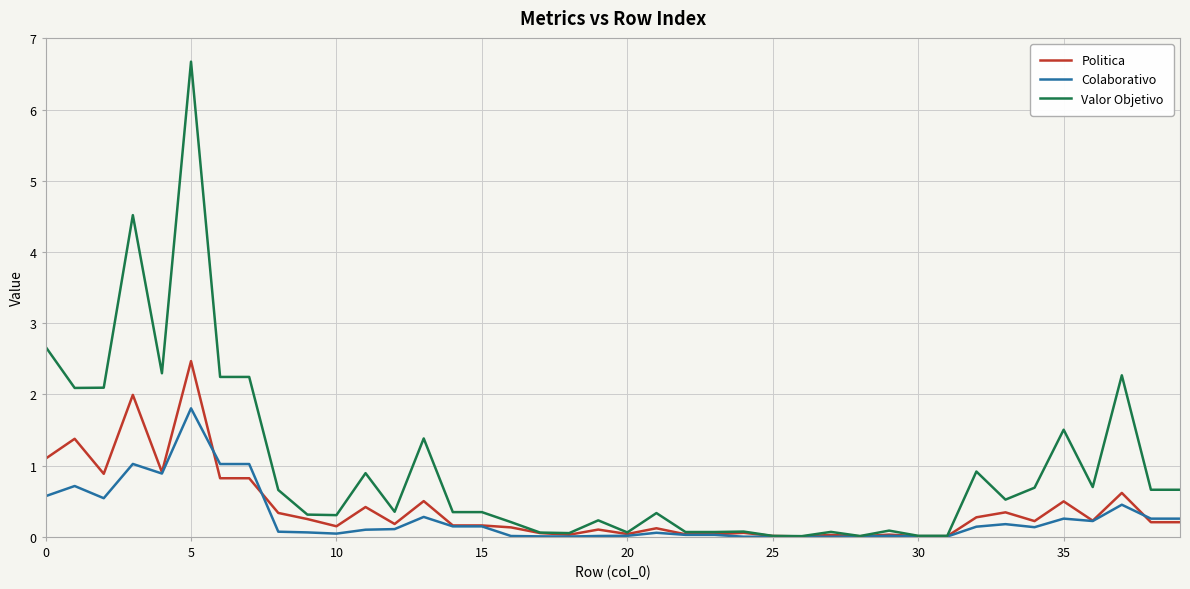

Which series has the largest range (max minus min)?

Valor Objetivo